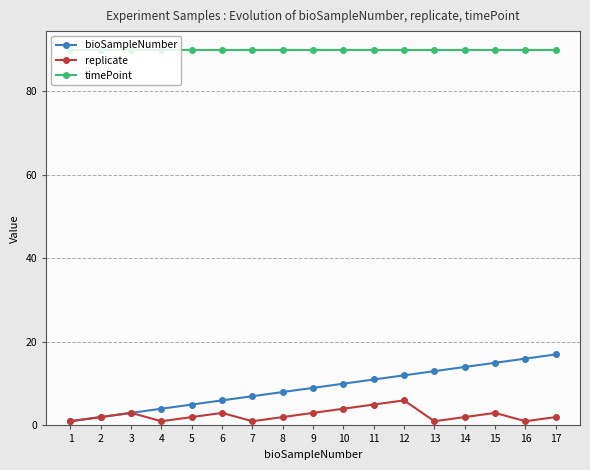

Which series has the largest total across all categories?

timePoint